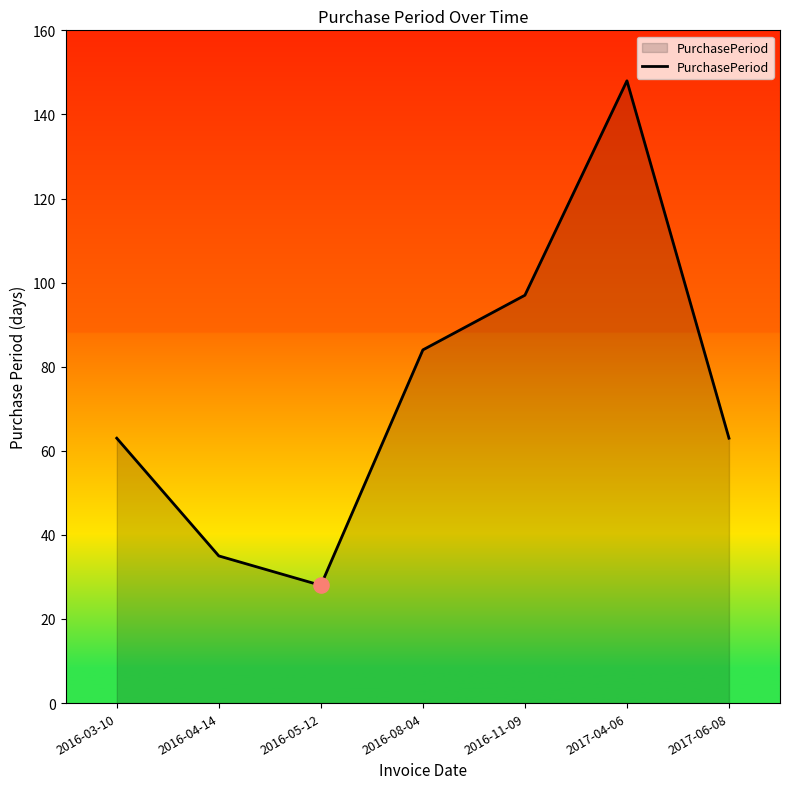

What is the change in value from 2016-05-12 to 2016-11-09?

+69